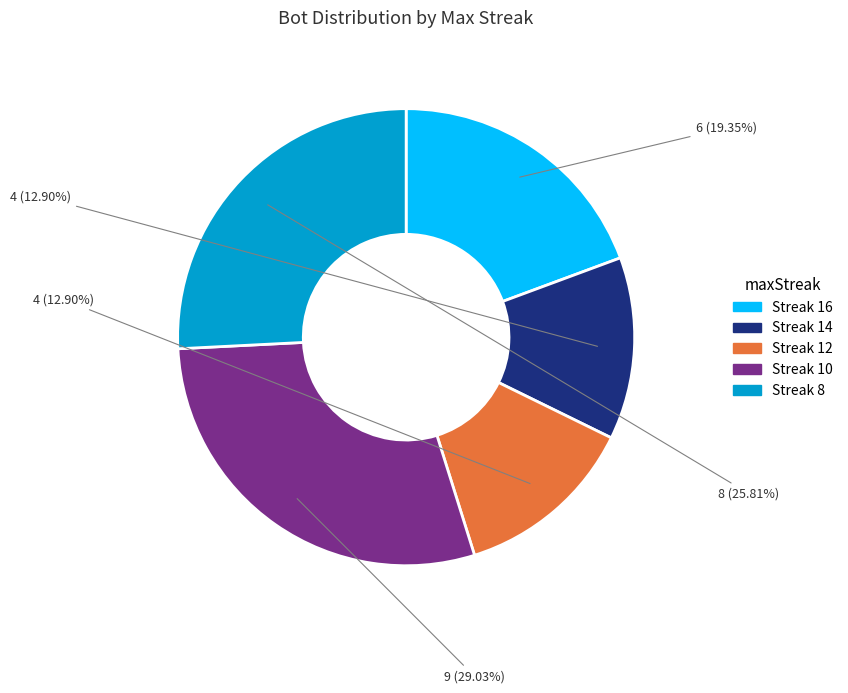

Is there any slice that represents more than half of the pie?

No